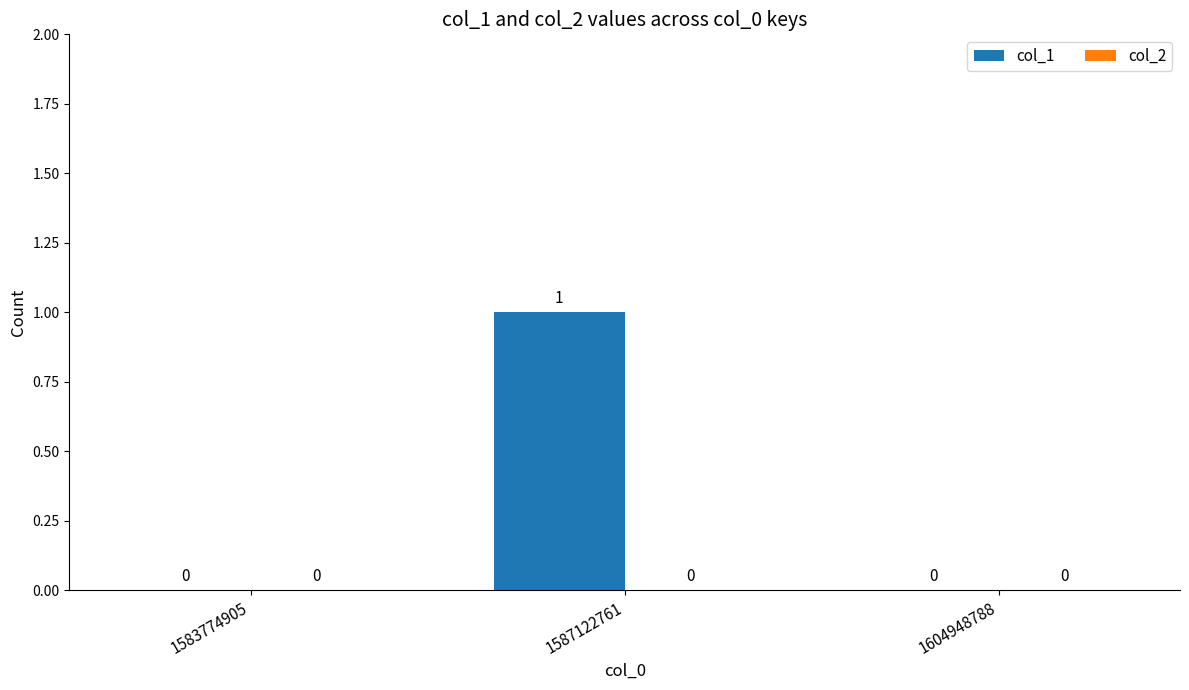

Reading left to right, extract all data points from this chart.

1583774905=0	1587122761=1	1604948788=0